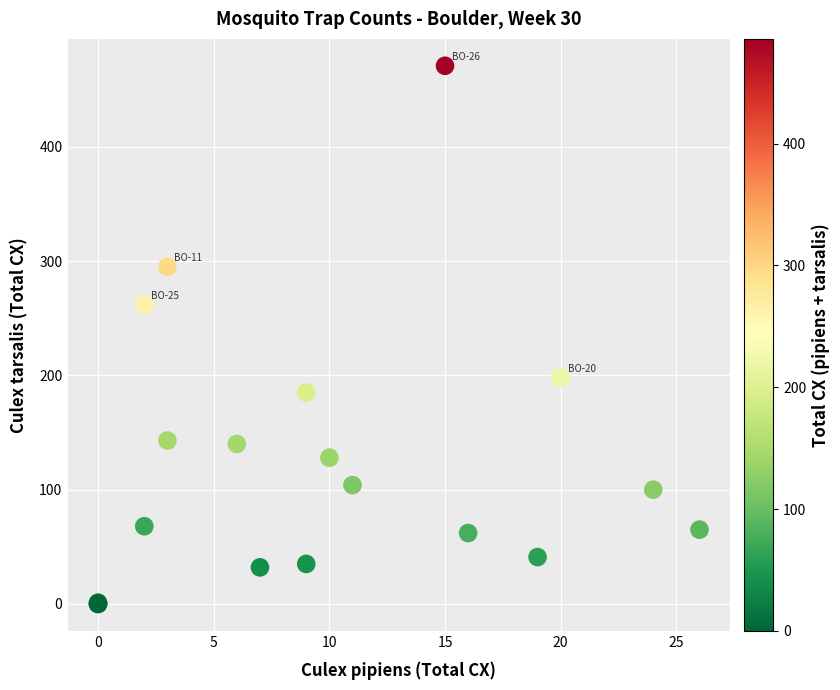

What Y value in the scatter plot is closest to 235?

262